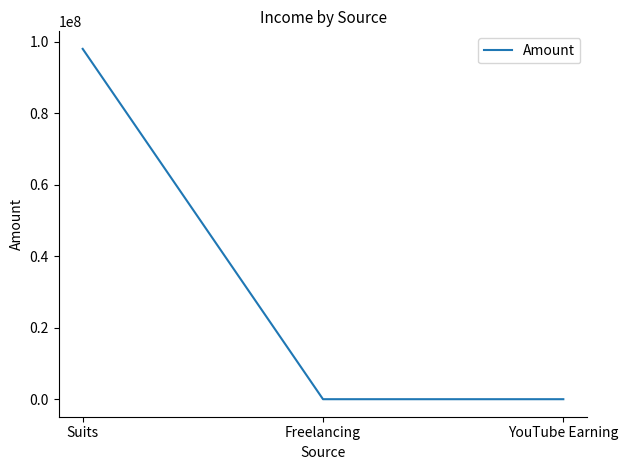

How many values are below 2500?

1